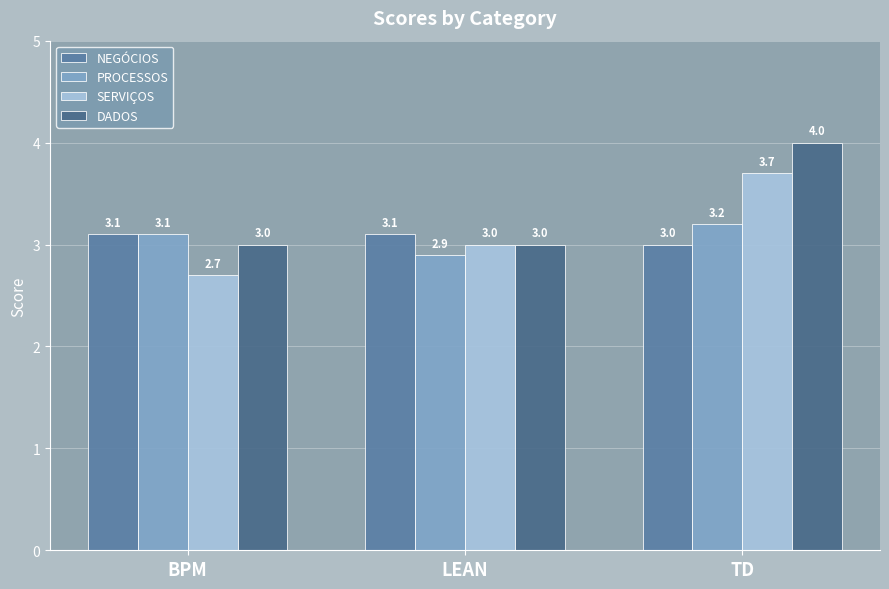

Is it true that PROCESSOS equals 4.2 at BPM?

False